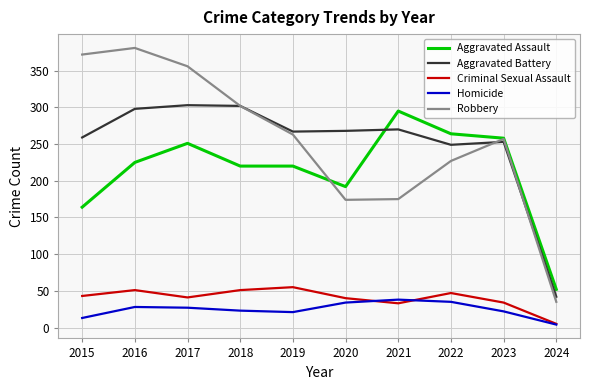

True or false: Homicide and Robbery cross at least once.

False